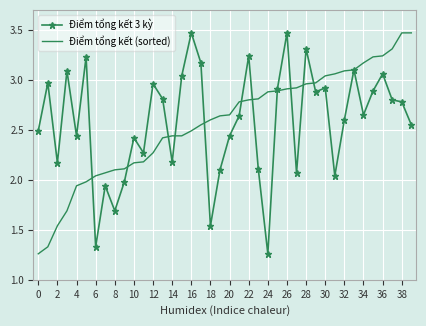

Count the number of categories in the chart.

40